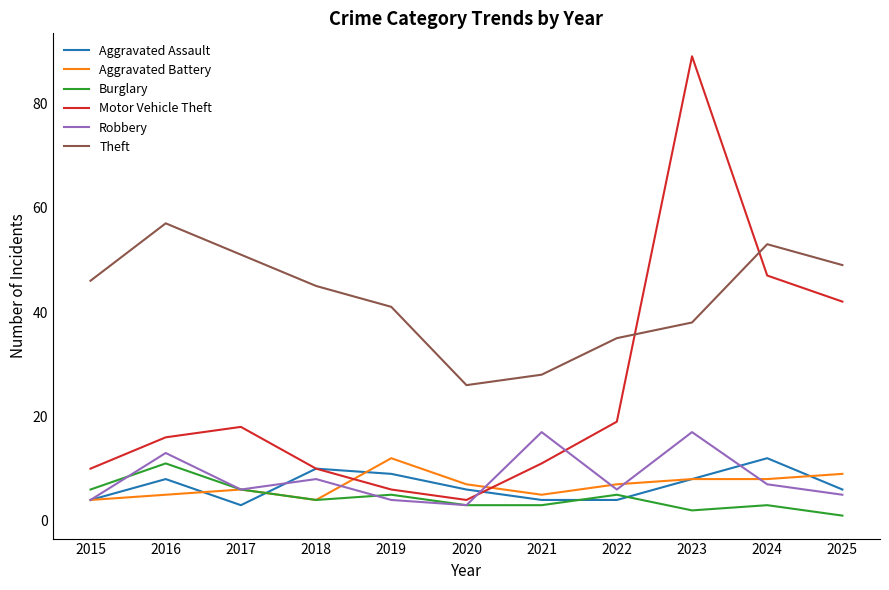

Count the number of categories in the chart.

11